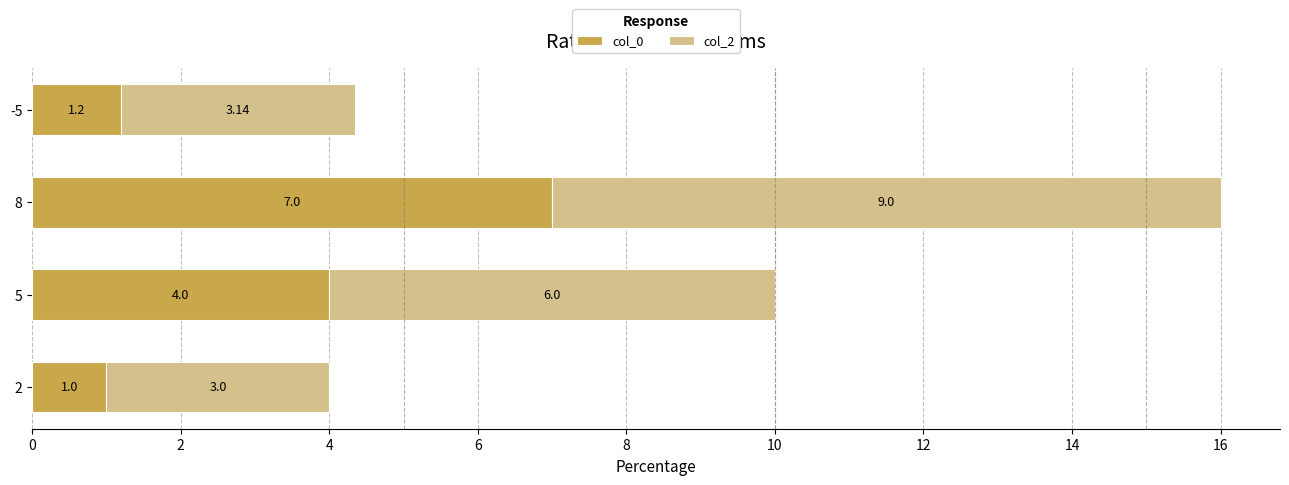

How many series are shown in this chart?

2